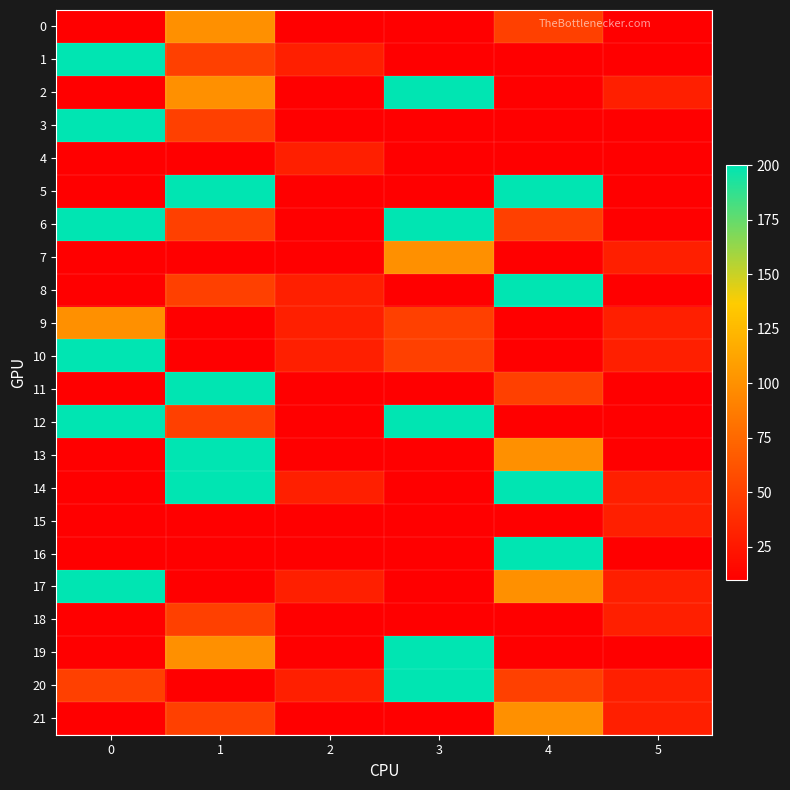

What is the total value across all series at 0?

1490